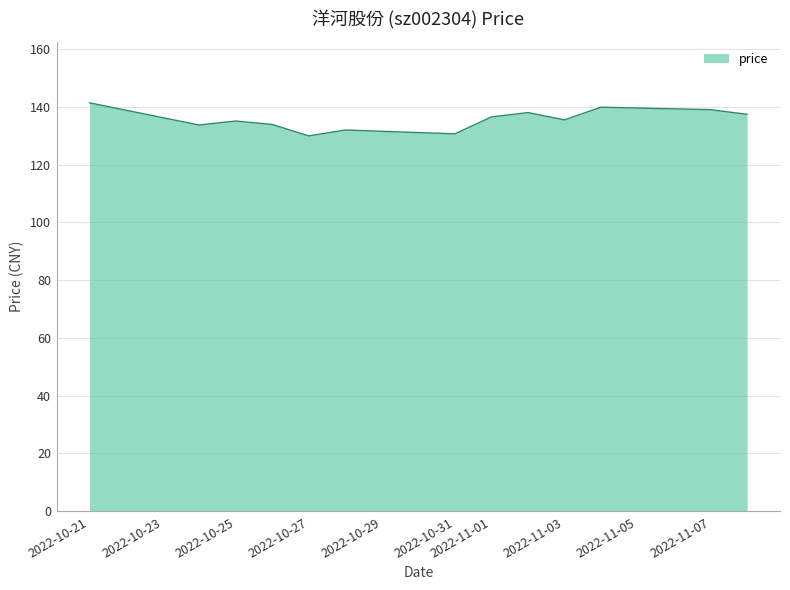

What is the difference between the maximum and minimum values?

11.5